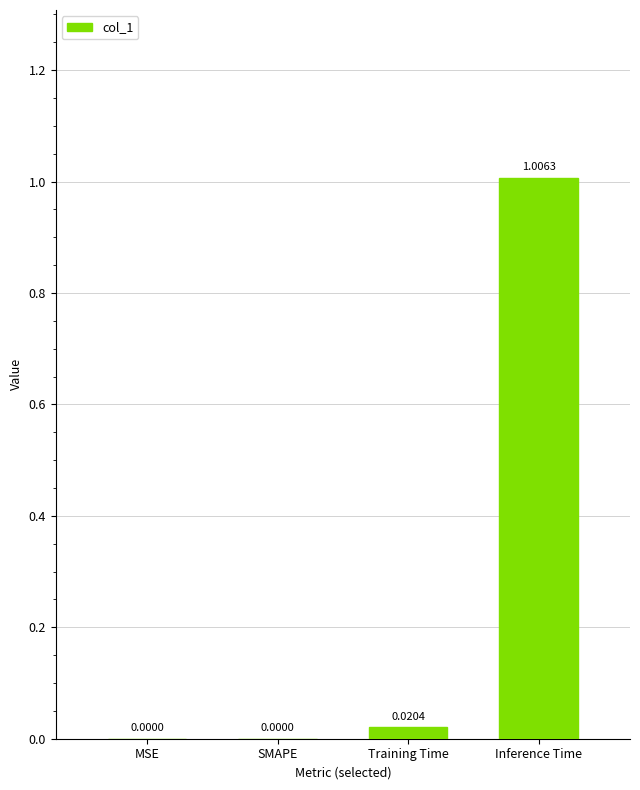

Which category has the highest value across all series?

Inference Time